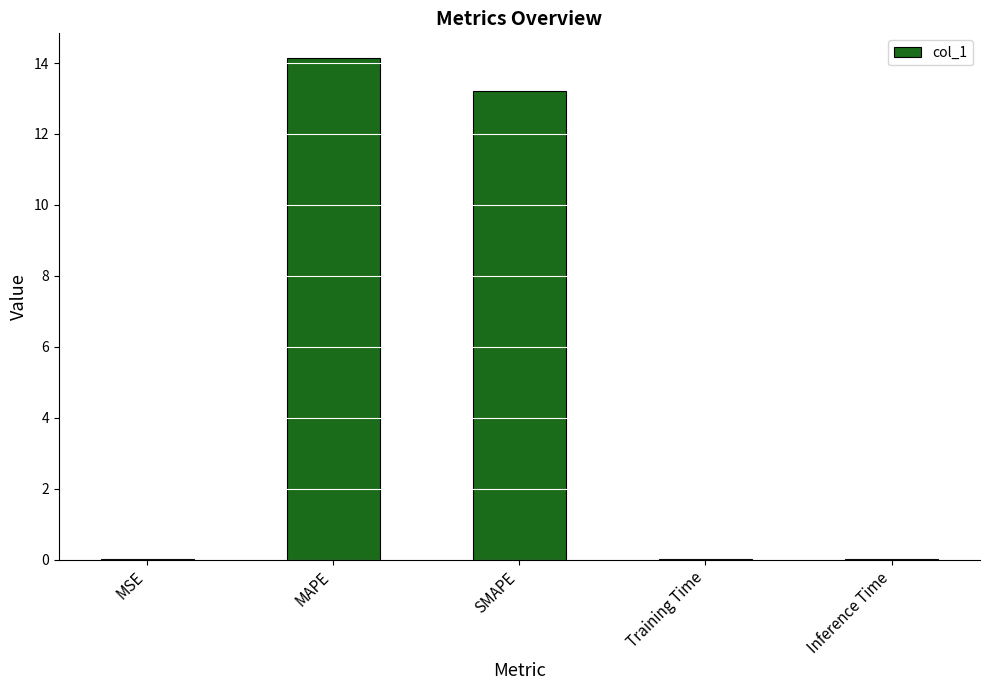

What is the maximum value shown in the chart?

14.1